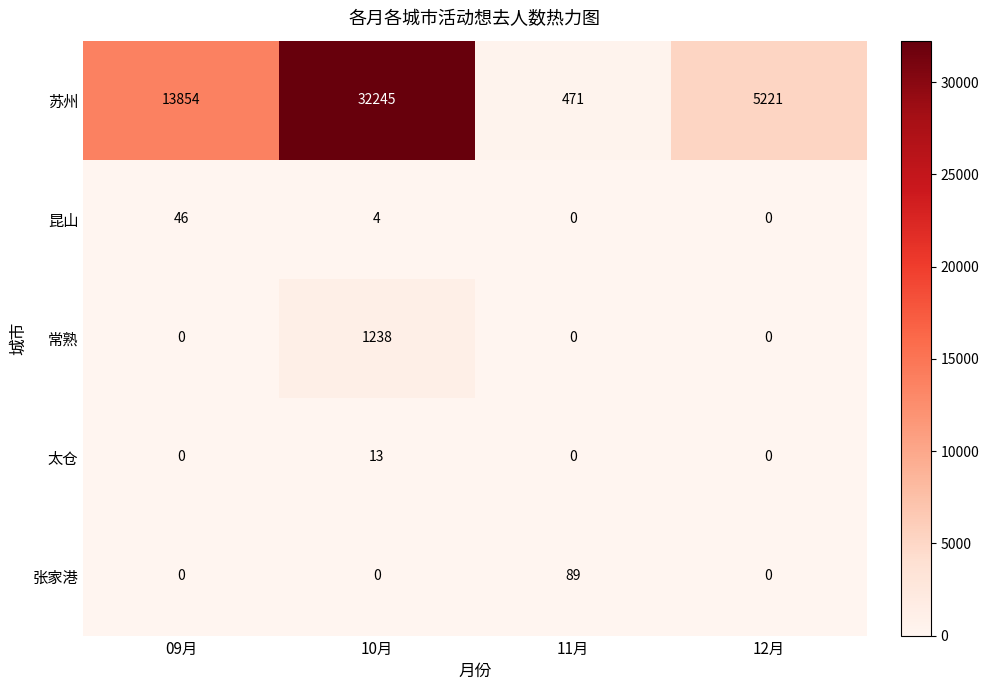

At which category is the sum across all series the highest?

10月